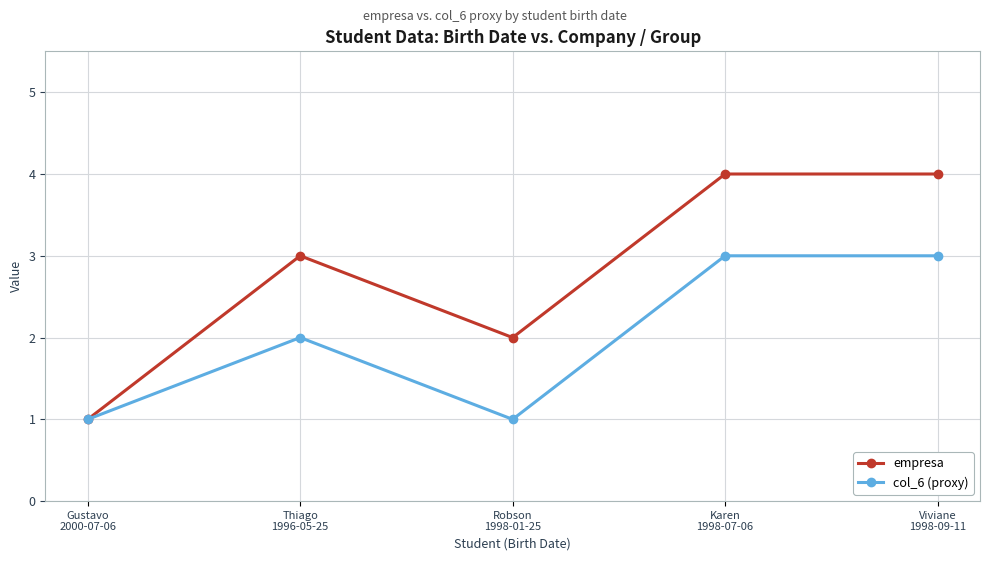

What is the highest value of the col_6 (proxy) series?

3